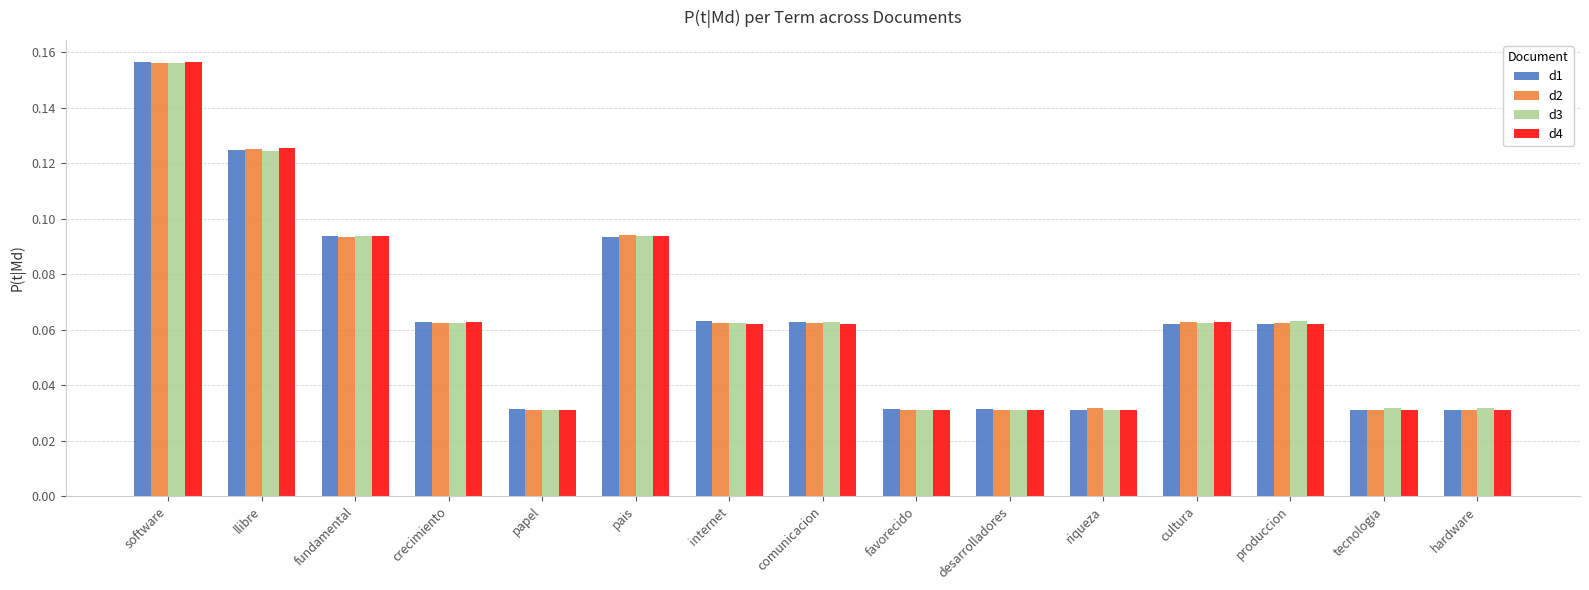

What are all the series names shown in the legend?

d1, d2, d3, d4